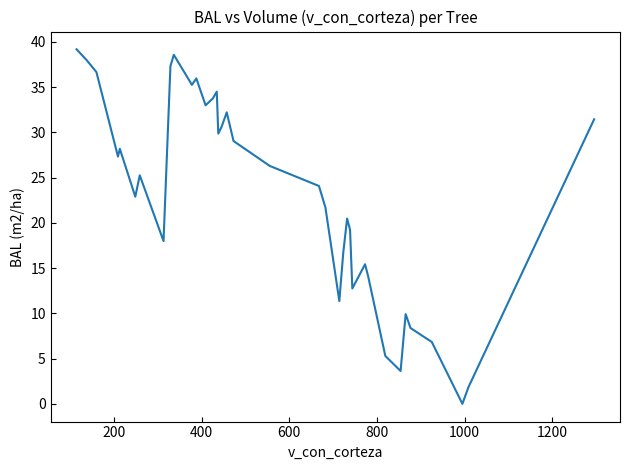

What is the greatest value displayed?

39.2